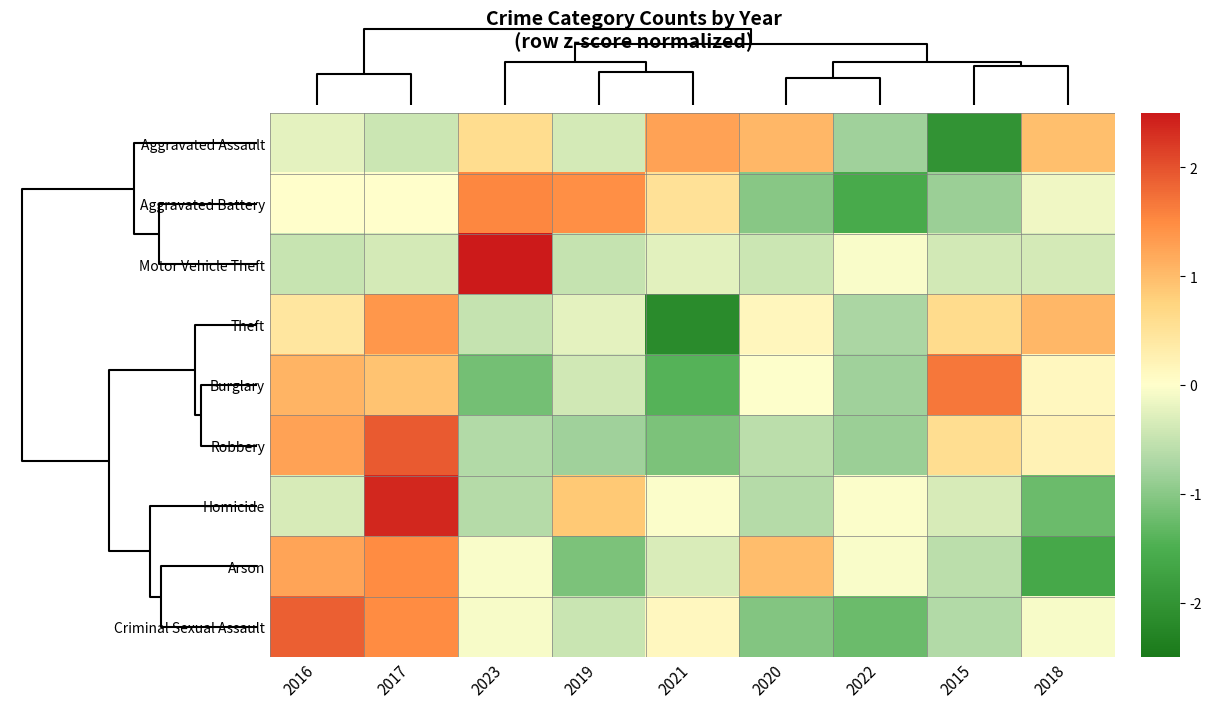

At which category is the sum across all series the highest?

2017